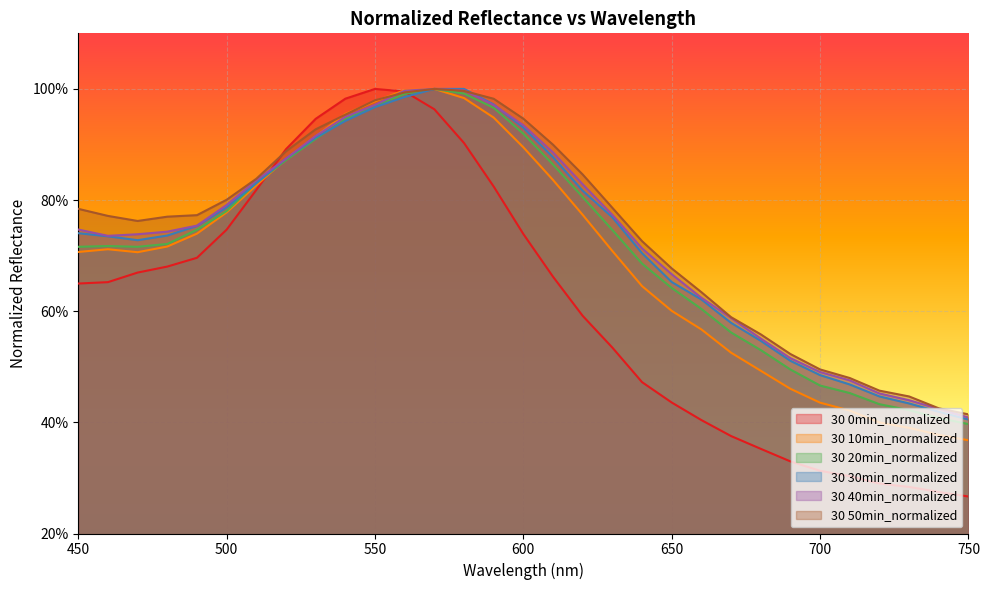

How many lines are shown in the chart?

6